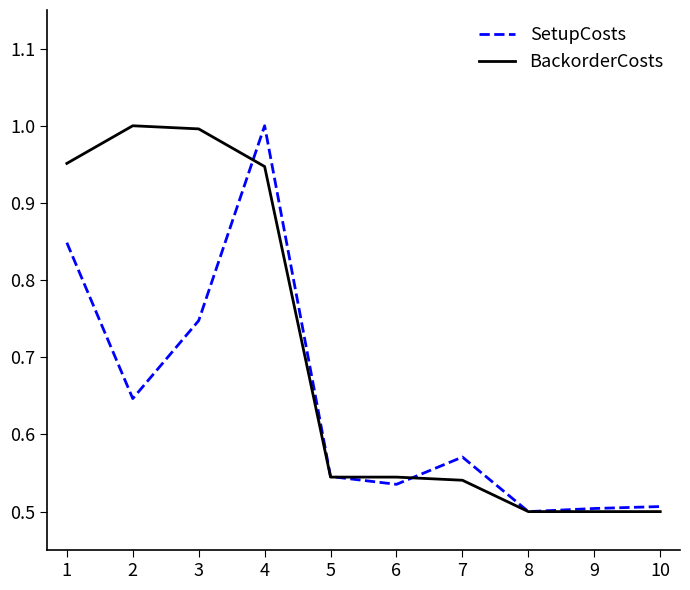

At which label does SetupCosts reach its peak?

4